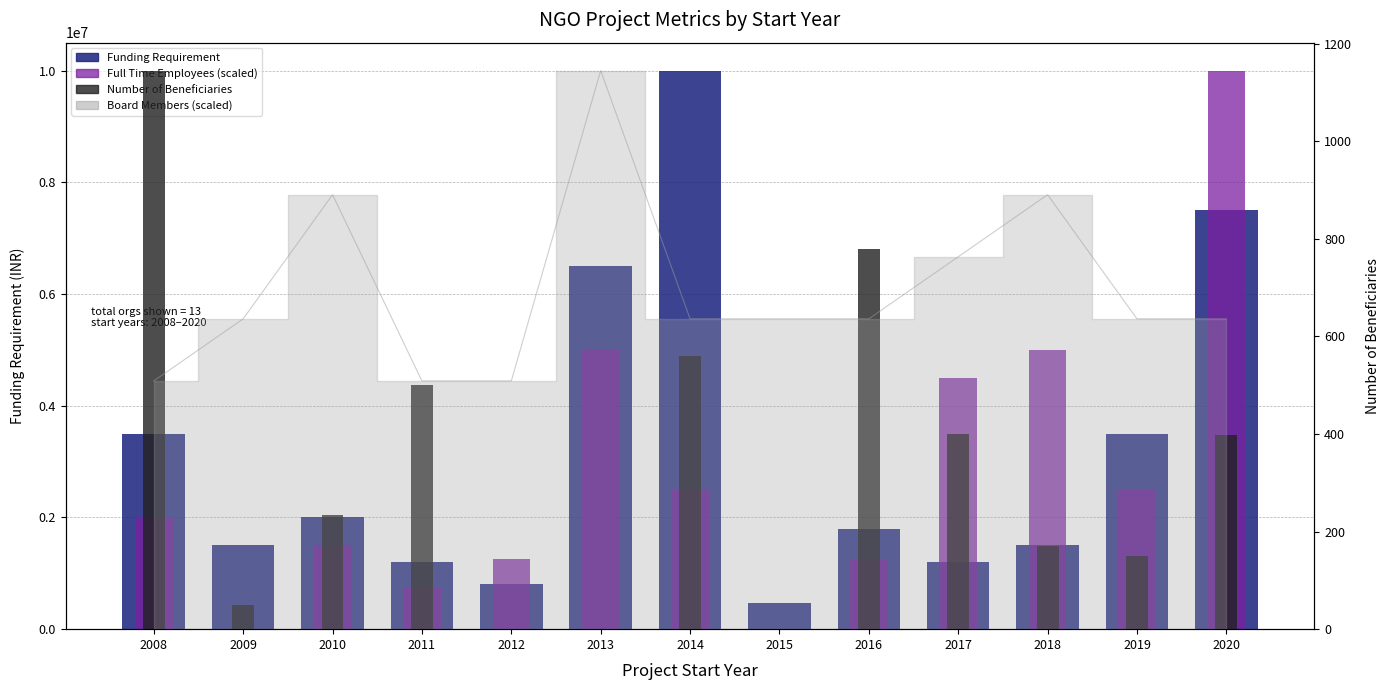

Are the bars horizontal?

No